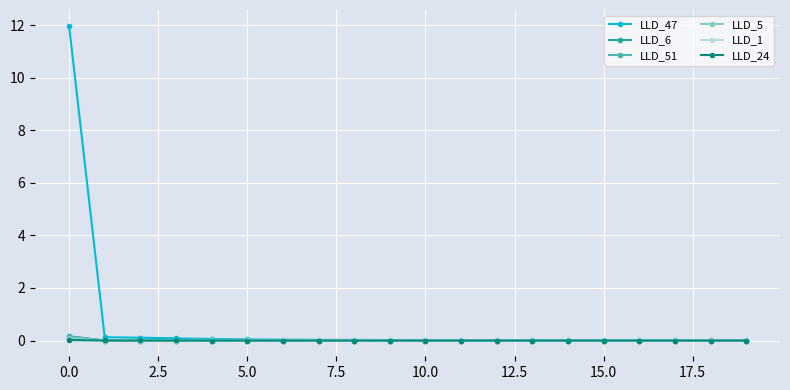

Which series has the largest range (max minus min)?

LLD_47